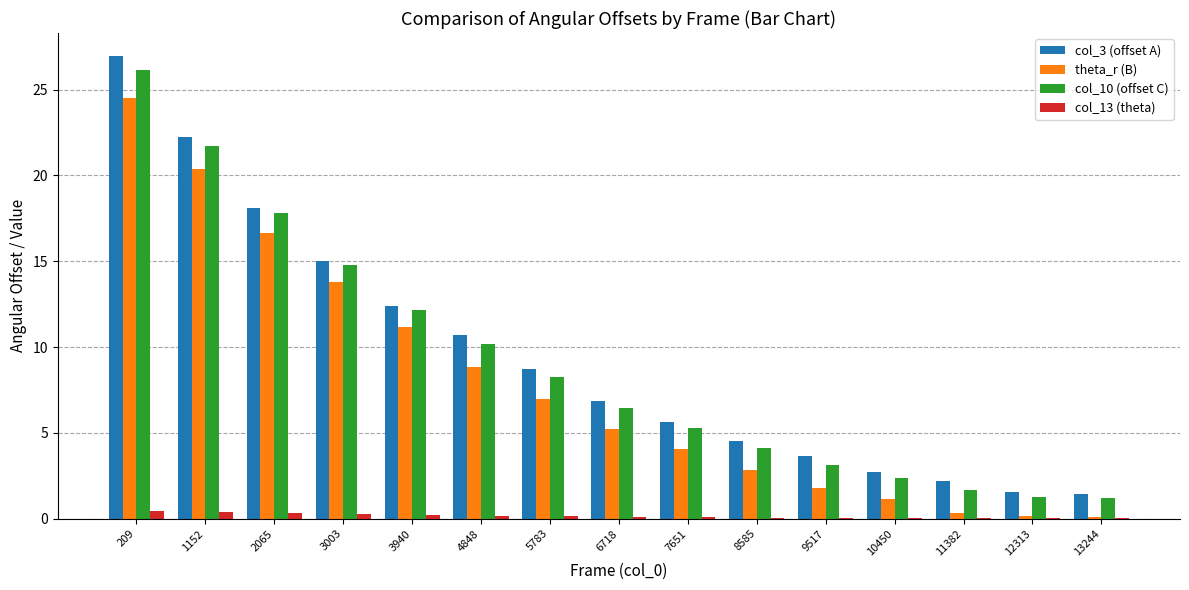

Which category has the highest value across all series?

209